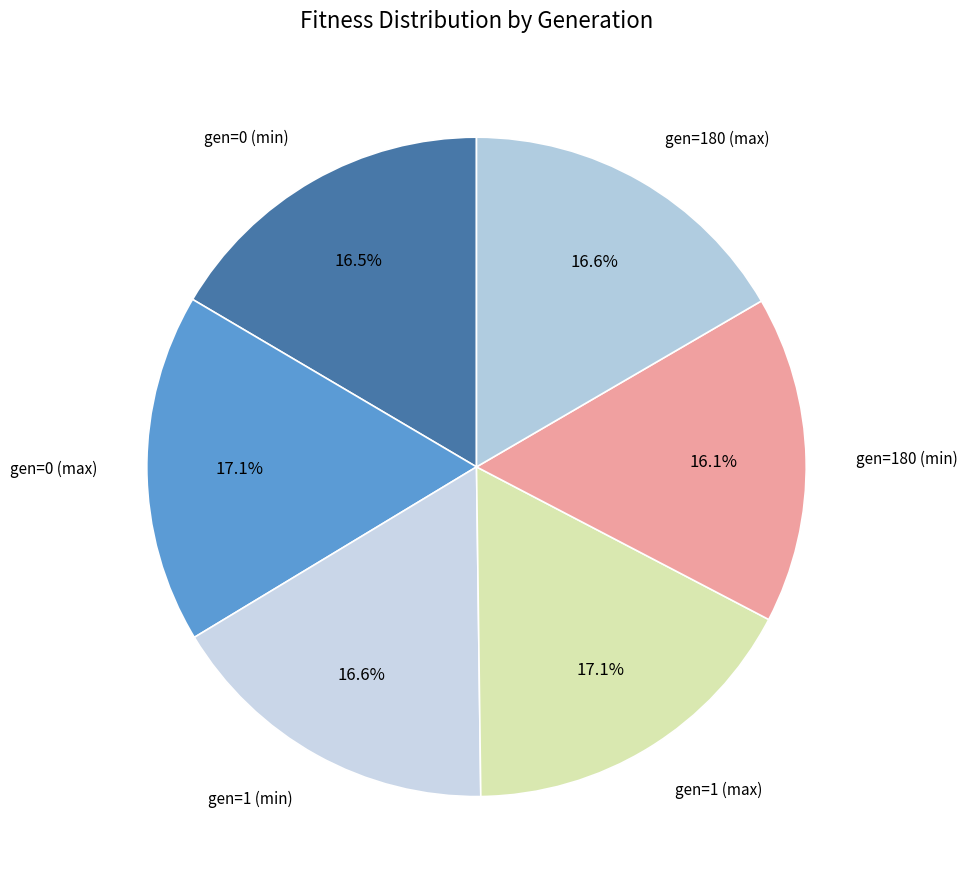

How many slices are in this pie chart?

6